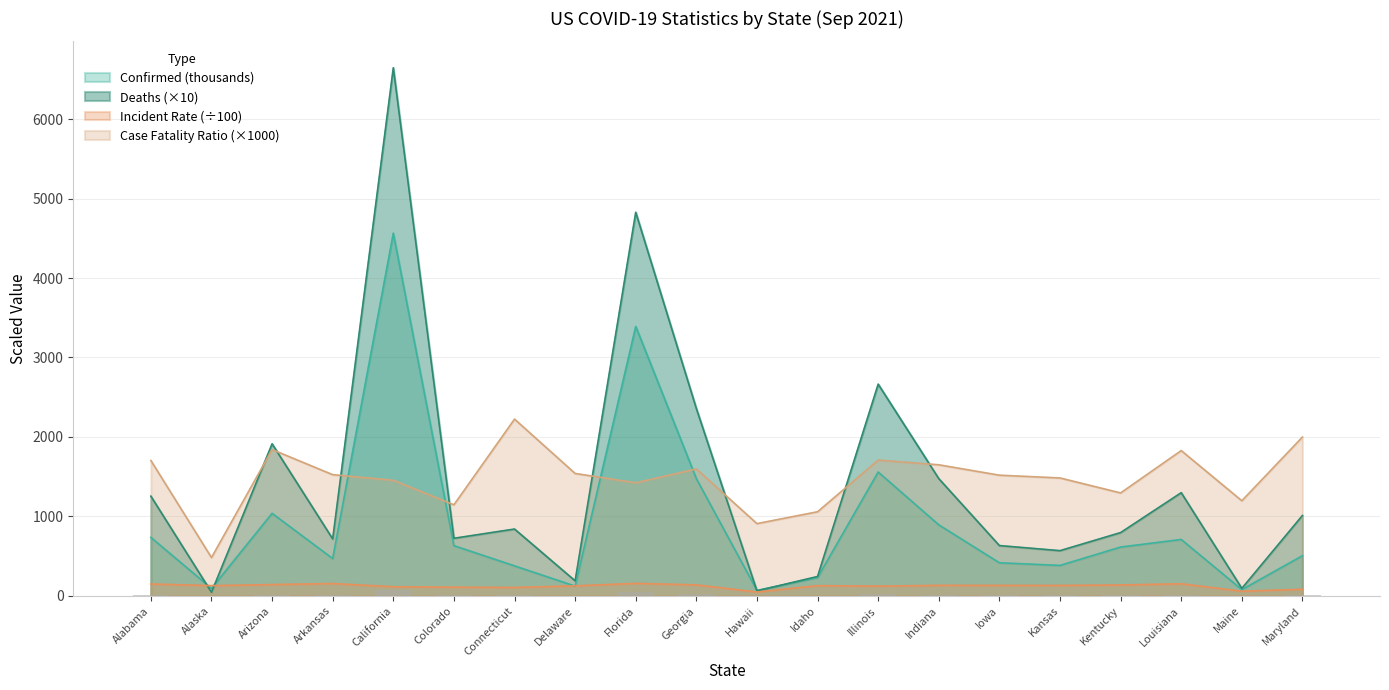

What is the greatest value displayed?

6645.4